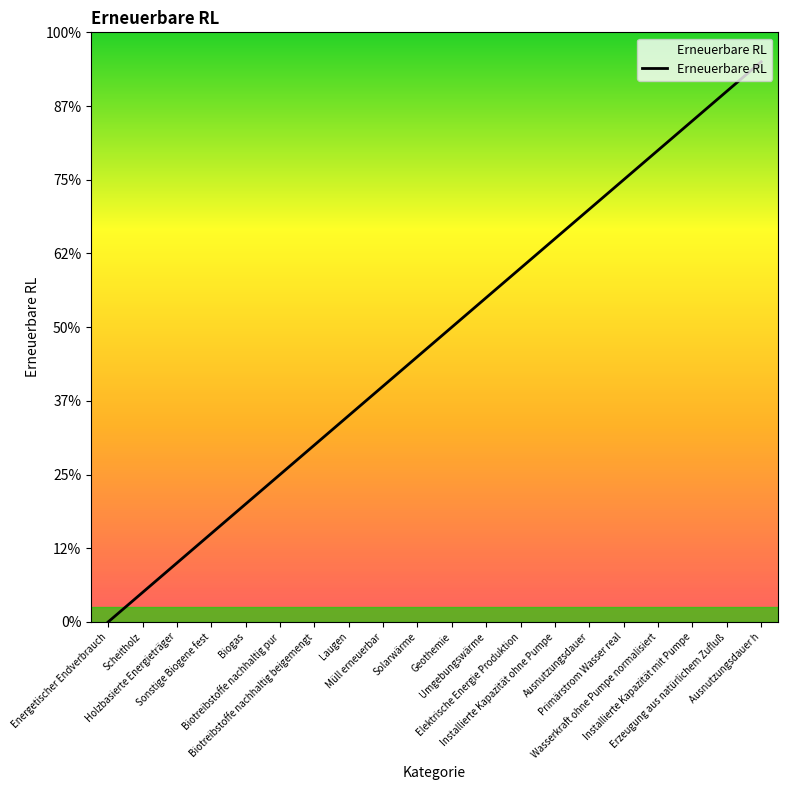

Rank the categories by value from lowest to highest.

Energetischer Endverbrauch, Scheitholz, Holzbasierte Energieträger, Sonstige Biogene fest, Biogas, Biotreibstoffe nachhaltig pur, Biotreibstoffe nachhaltig beigemengt, Laugen, Müll erneuerbar, Solarwärme, Geothemie, Umgebungswärme, Elektrische Energie Produktion, Installierte Kapazität ohne Pumpe, Ausnutzungsdauer, Primärstrom Wasser real, Wasserkraft ohne Pumpe normalisiert, Installierte Kapazität mit Pumpe, Erzeugung aus natürlichem Zufluß, Ausnutzungsdauer h